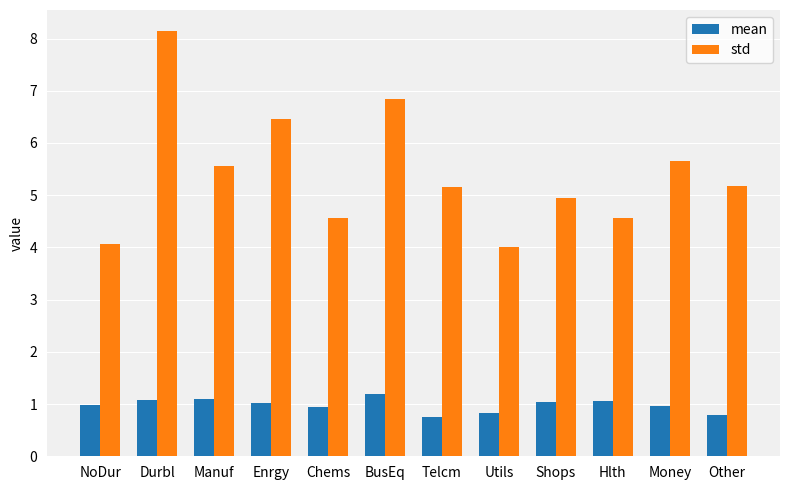

The std series shows 7.9 at Manuf. True or false?

False